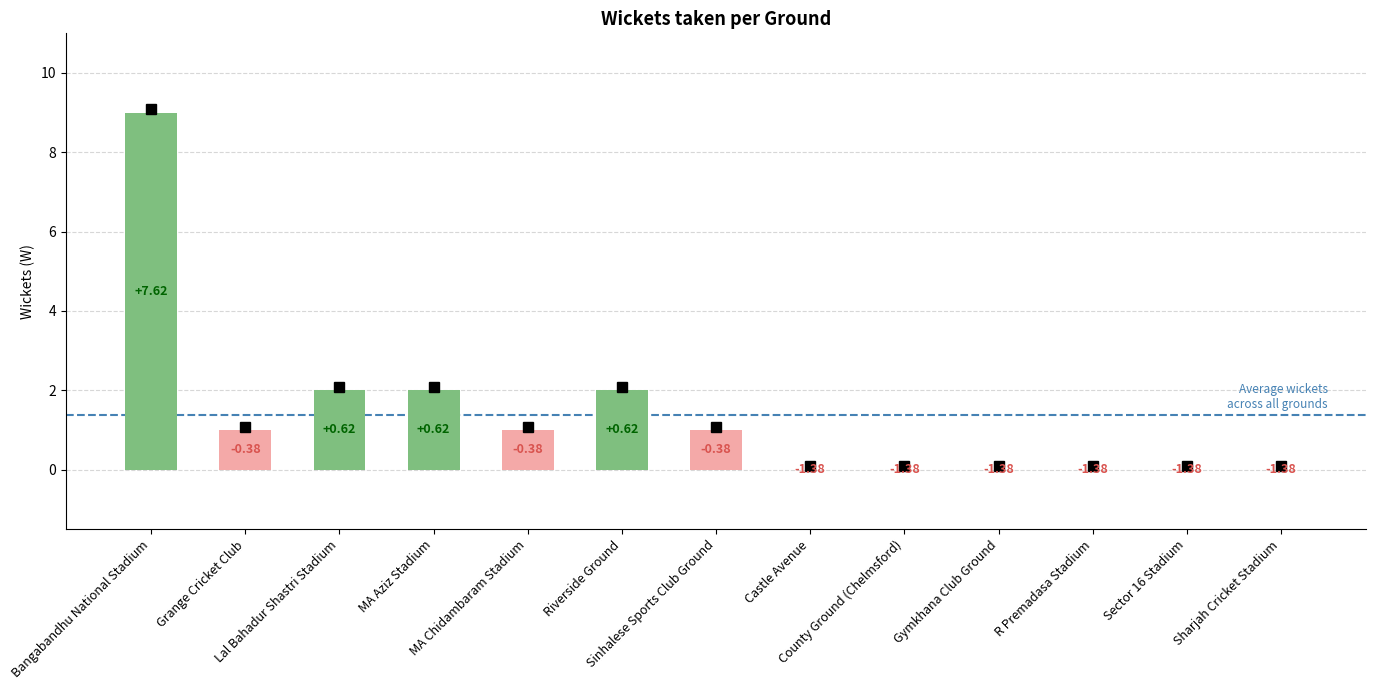

Are the bars horizontal?

No